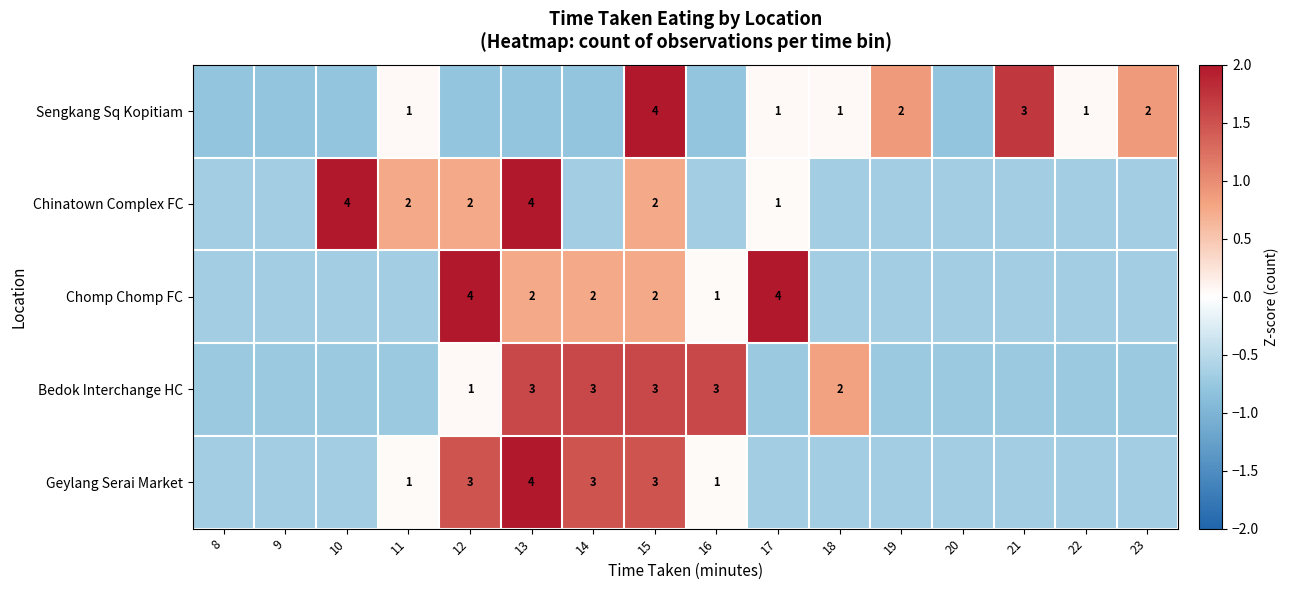

What is the spread (max minus min) of values at 8?

0.1